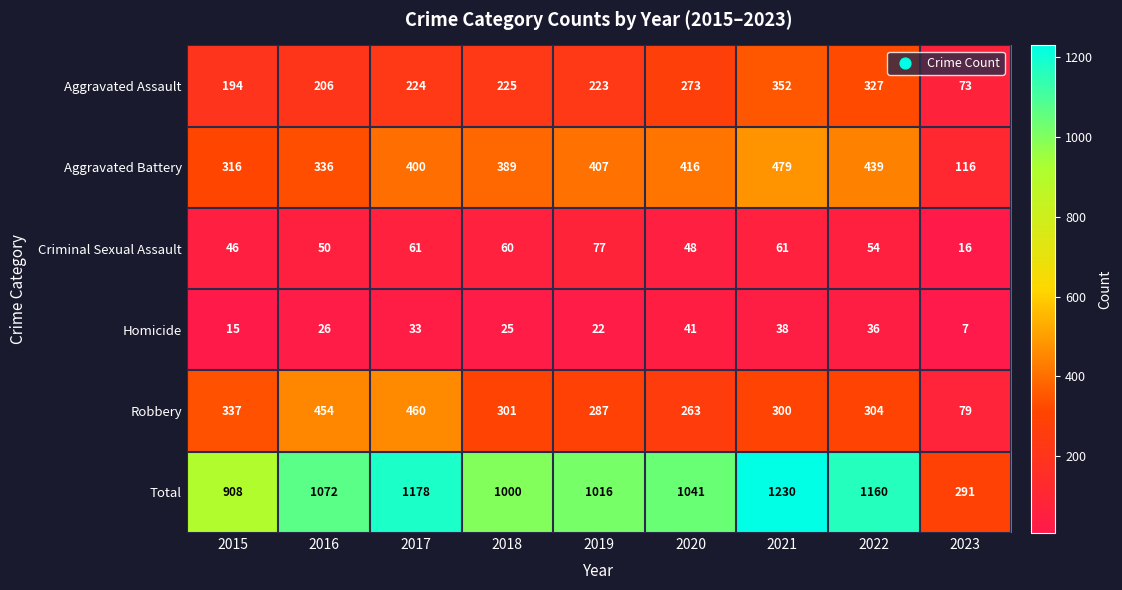

At which category is the sum across all series the highest?

2021